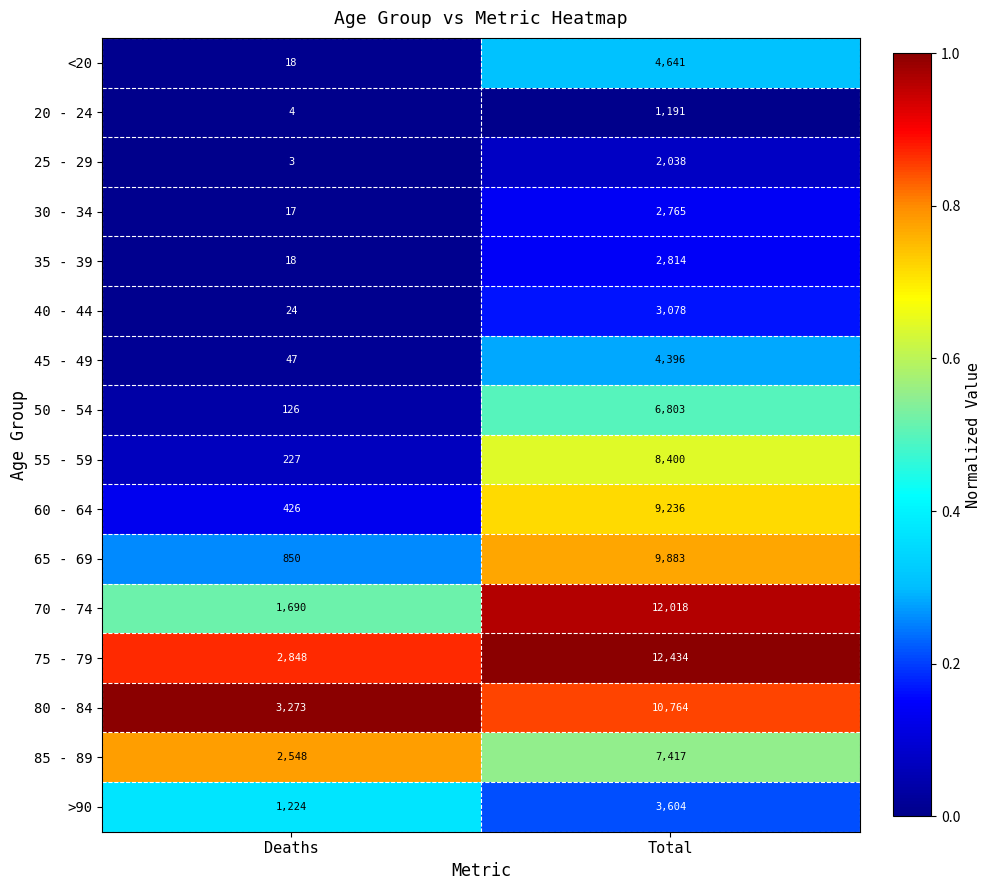

How many data points in 40 - 44 are less than 3078?

1